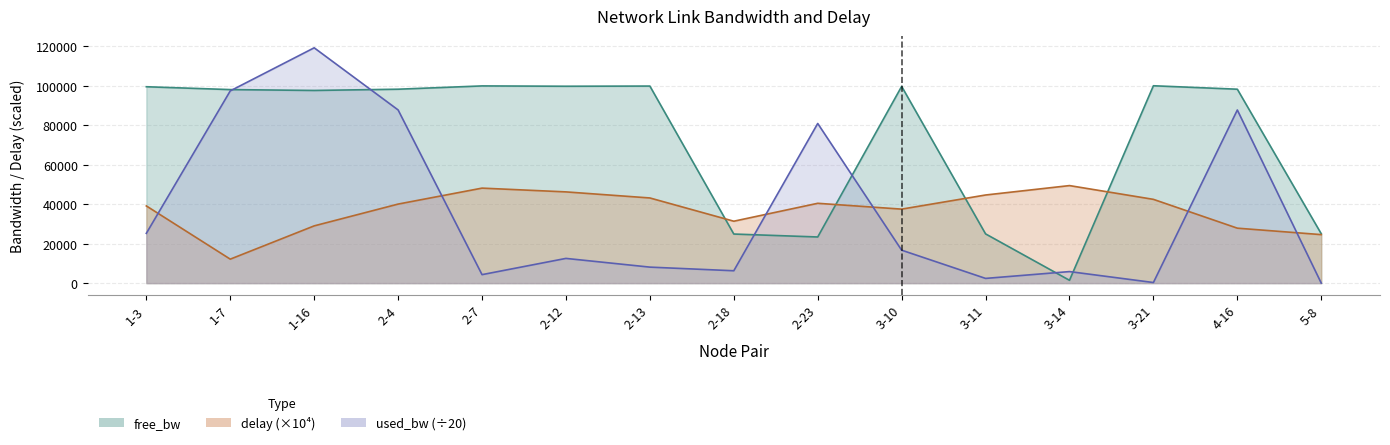

What position from the right is 1-3?

15